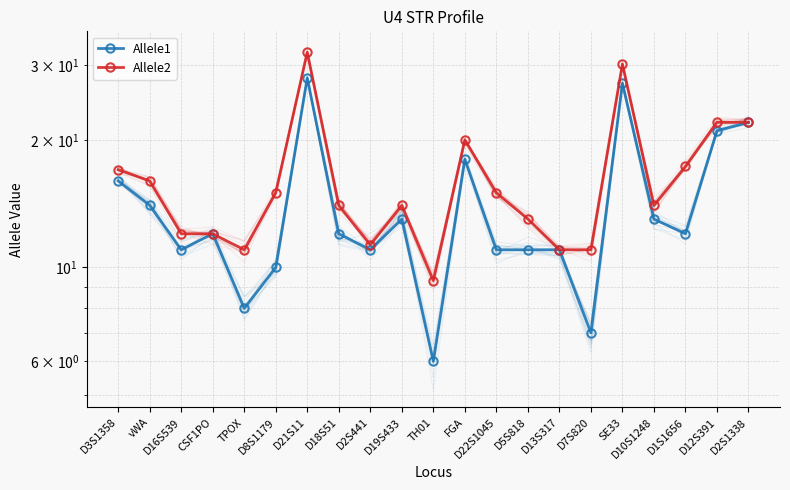

Reading left to right, what are all the values shown in this chart?

Allele1: D3S1358=16.0	vWA=14.0	D16S539=11.0	CSF1PO=12.0	TPOX=8.0	D8S1179=10.0	D21S11=28.0	D18S51=12.0	D2S441=11.0	D19S433=13.0	TH01=6.0	FGA=18.0	D22S1045=11.0	D5S818=11.0	D13S317=11.0	D7S820=7.0	SE33=27.2	D10S1248=13.0	D1S1656=12.0	D12S391=21.0	D2S1338=22.0
Allele2: D3S1358=17.0	vWA=16.0	D16S539=12.0	CSF1PO=12.0	TPOX=11.0	D8S1179=15.0	D21S11=32.2	D18S51=14.0	D2S441=11.3	D19S433=14.0	TH01=9.3	FGA=20.0	D22S1045=15.0	D5S818=13.0	D13S317=11.0	D7S820=11.0	SE33=30.2	D10S1248=14.0	D1S1656=17.3	D12S391=22.0	D2S1338=22.0